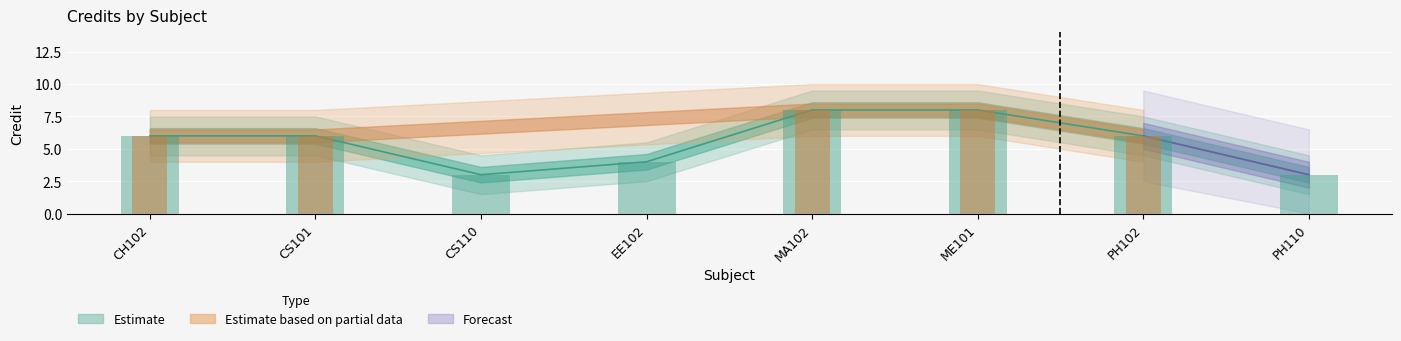

How many values exceed 6?

2